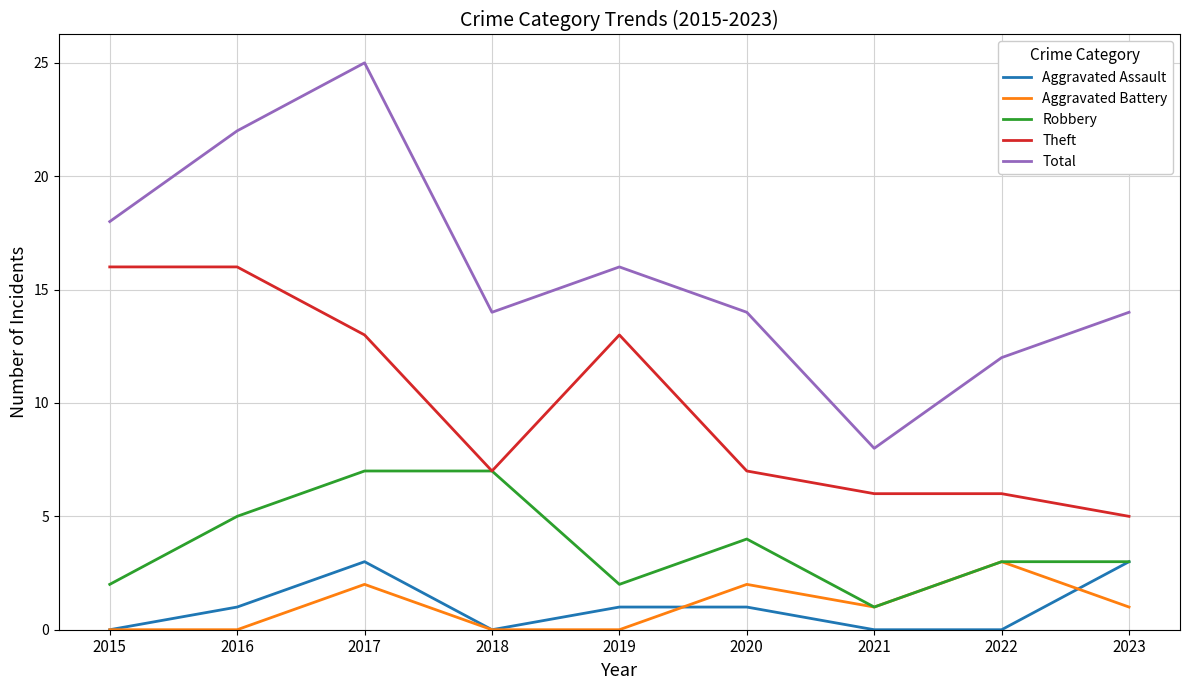

True or false: Total has a value of 16 at 2019.

True